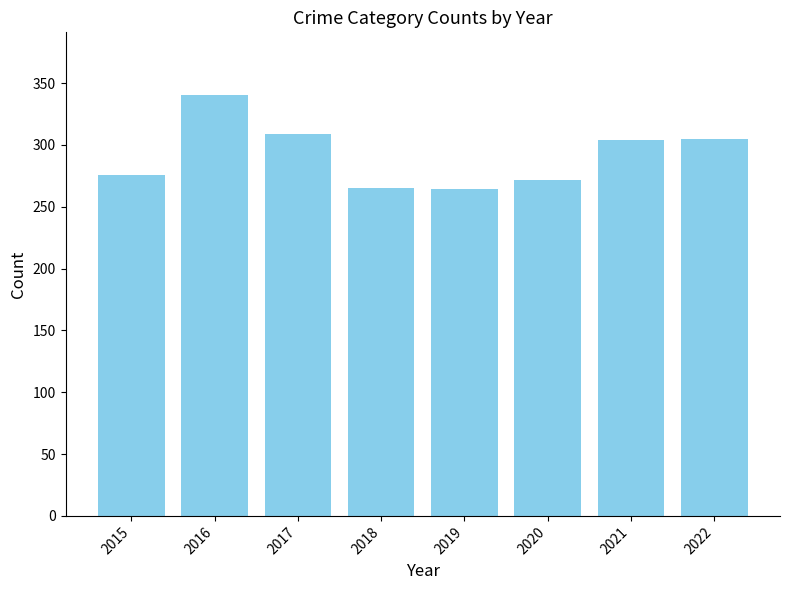

What is the minimum value shown in the chart?

264